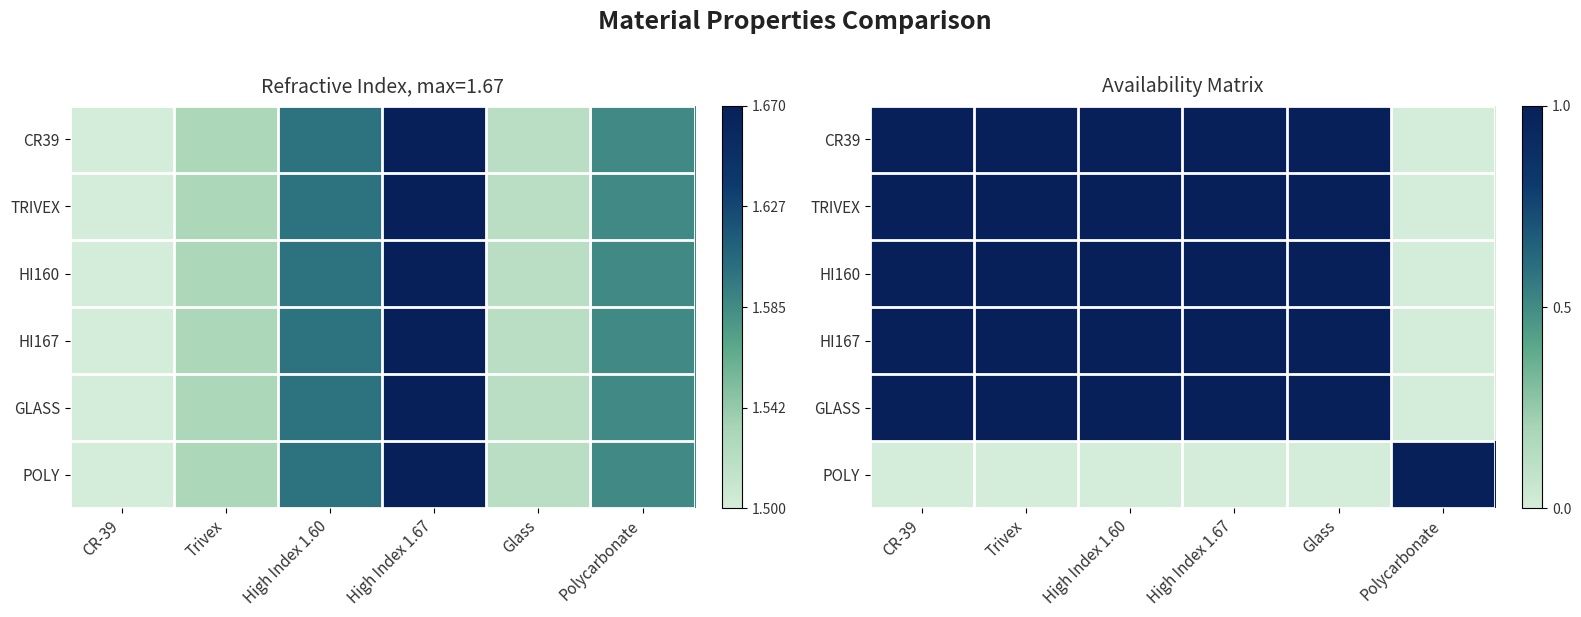

What is the sum of all HI160 values?

5